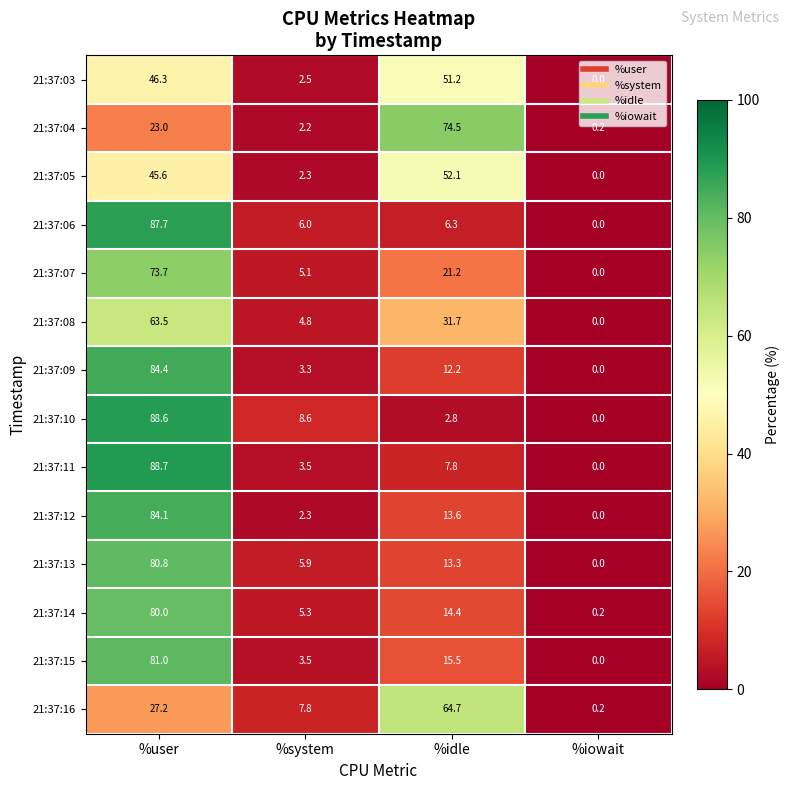

What is the greatest value displayed?

88.7